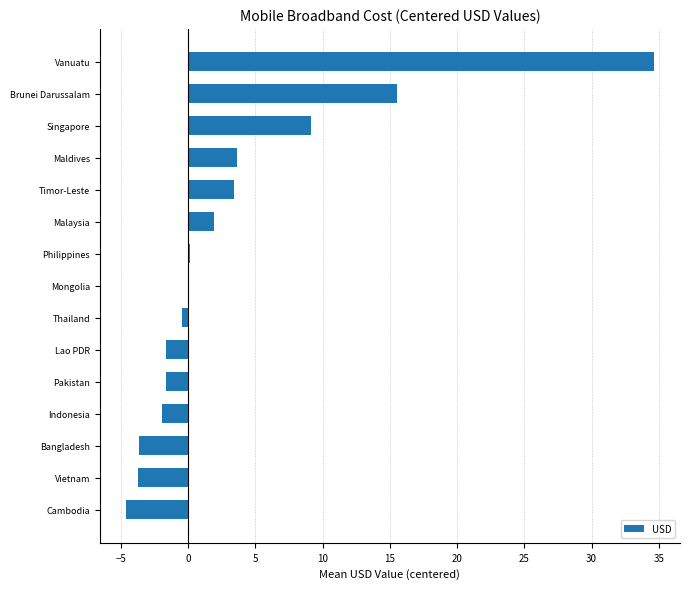

What is the change in value from Singapore to Vanuatu?

+25.5